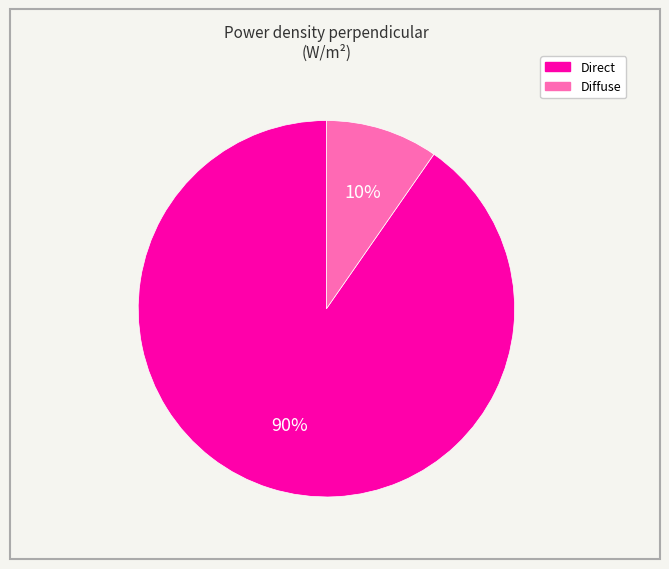

Which category accounts for the majority?

Direct